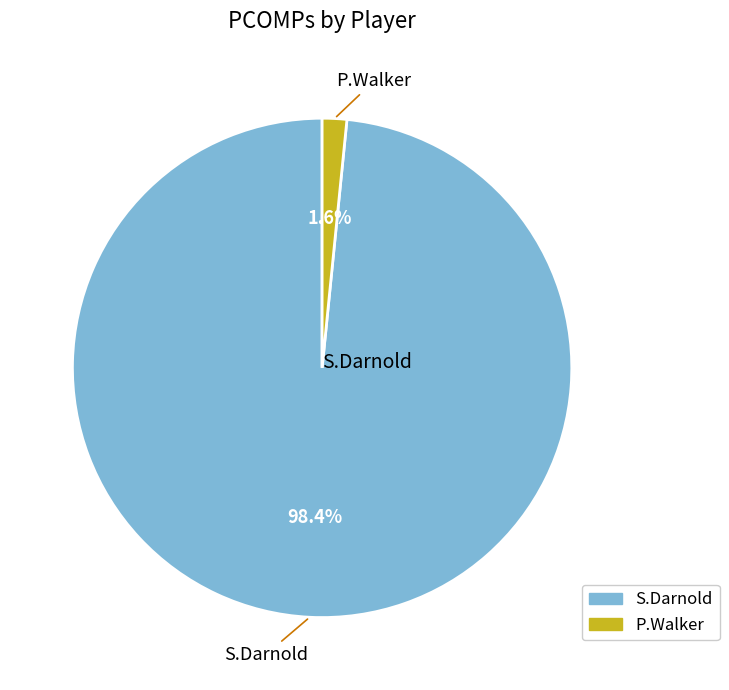

Is it true that P.Walker is 2% of the pie?

True